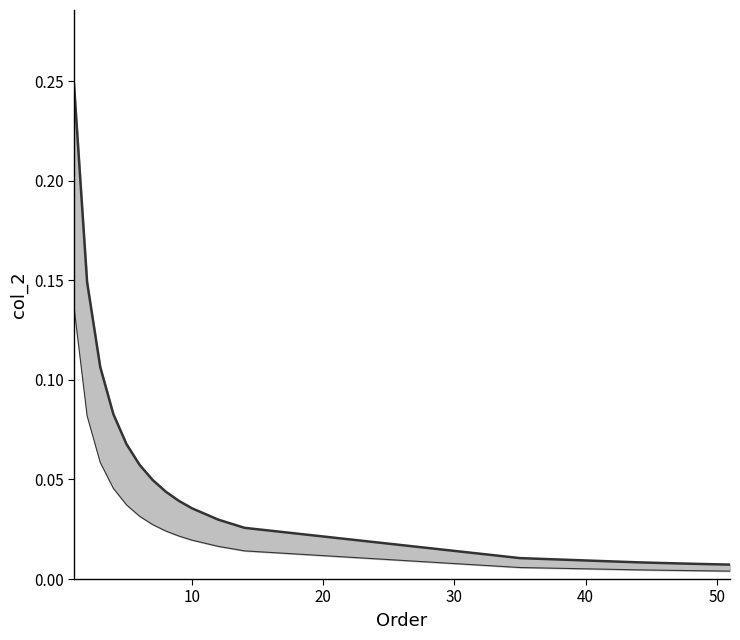

At how many categories does at least one series exceed 0?

20